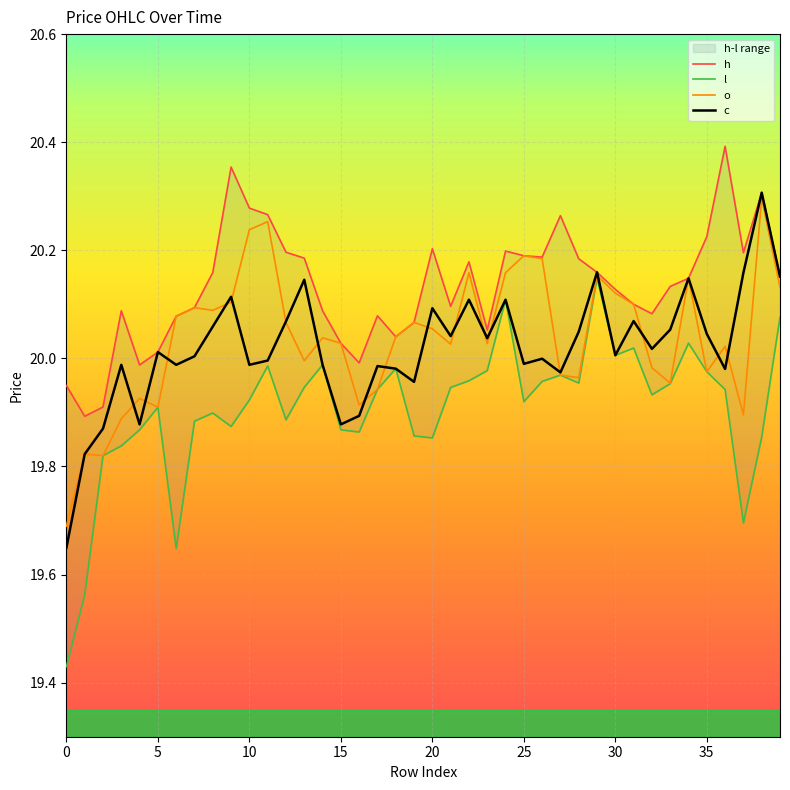

What is the value of the c point at the 9th from the left?

20.1